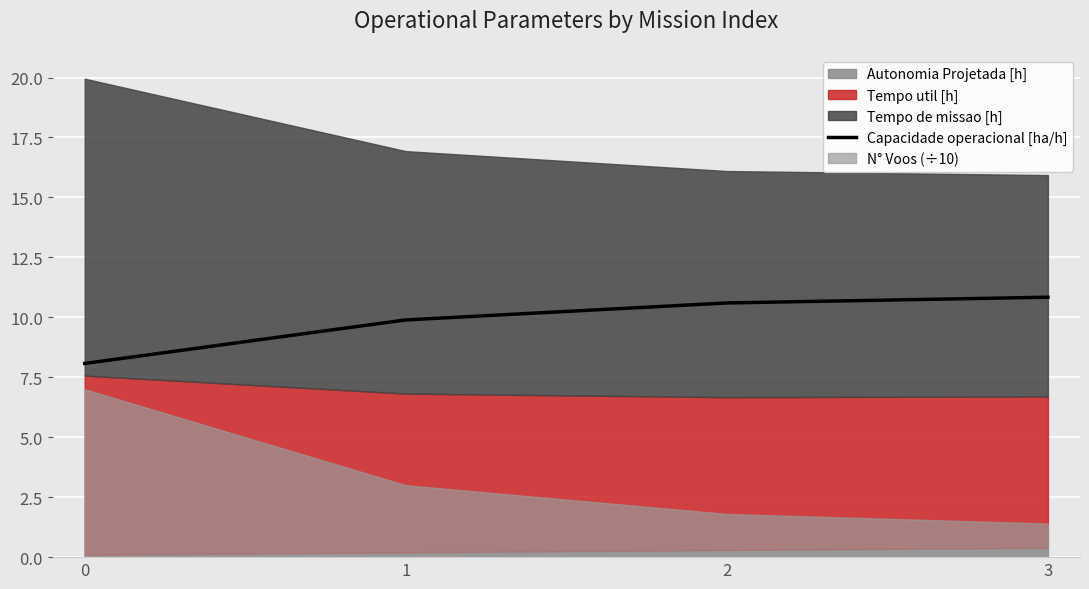

What is the value of the 1st point from the left?

8.1